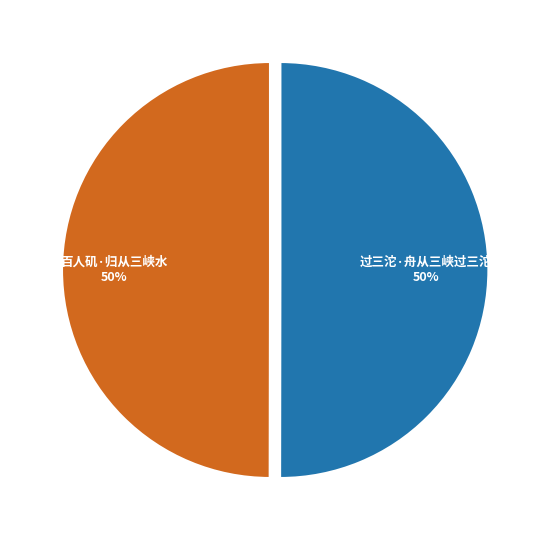

How many slices are in this pie chart?

2